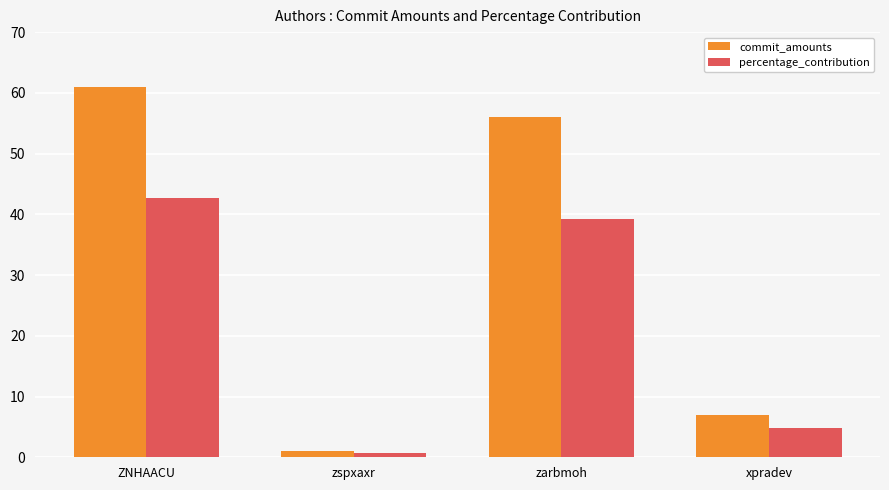

What is the difference between the highest and lowest values at xpradev?

2.1